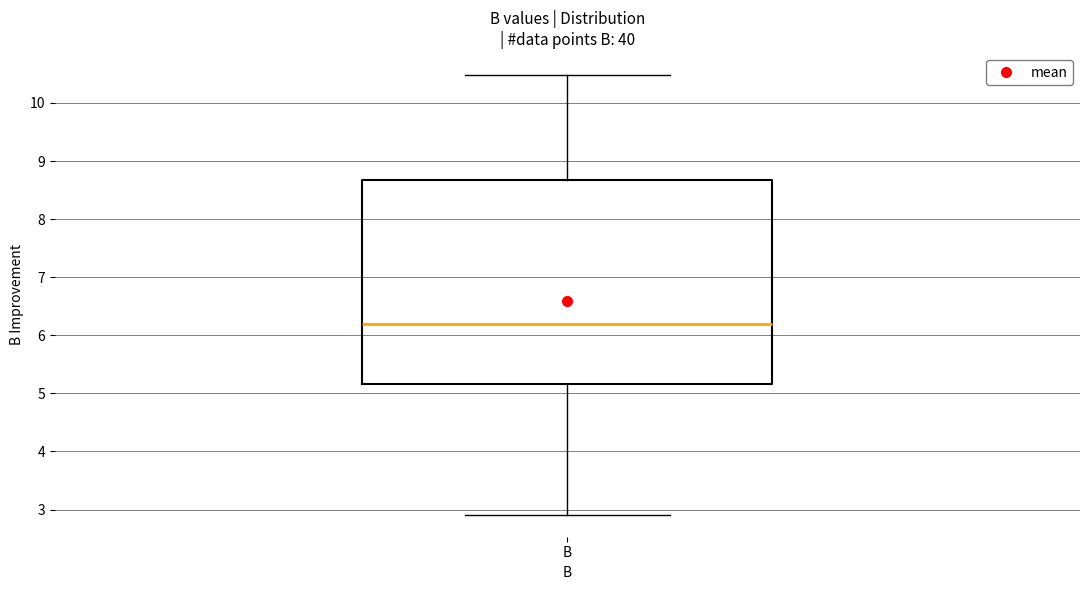

Read this box plot against the y-axis: the position of the median line, the range covered by the box, and the ends of both whiskers. The values are not printed on the chart, so give them approximately, as read against the axis.

median 6.2, box 5.2 to 8.7, whiskers 2.9 to 10.5